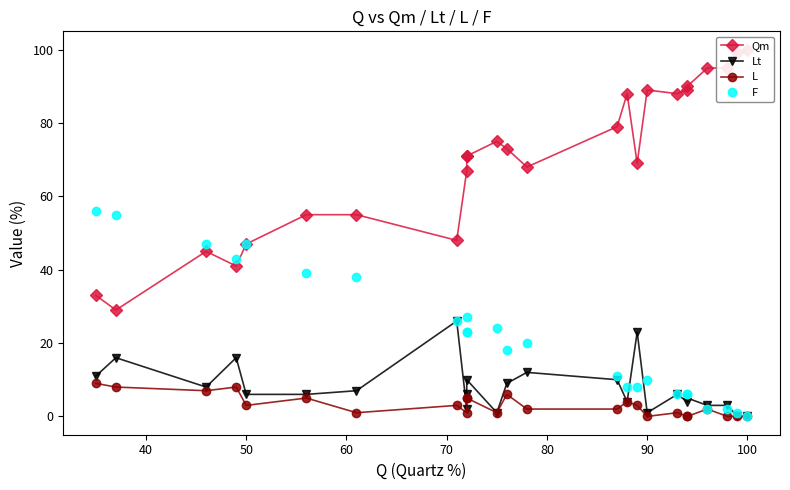

Reading right to left, what are all the values shown in this chart?

Qm: 100	99	95	95	90	89	88	89	69	88	79	68	73	75	71	71	67	48	55	55	47	41	45	29	33
Lt: 0	0	3	3	5	4	6	1	23	4	10	12	9	1	10	6	2	26	7	6	6	16	8	16	11
L: 0	0	0	2	0	0	1	0	3	4	2	2	6	1	5	5	1	3	1	5	3	8	7	8	9
F: 0	1	2	2	6	6	6	10	8	8	11	20	18	24	27	23	23	26	38	39	47	43	47	55	56